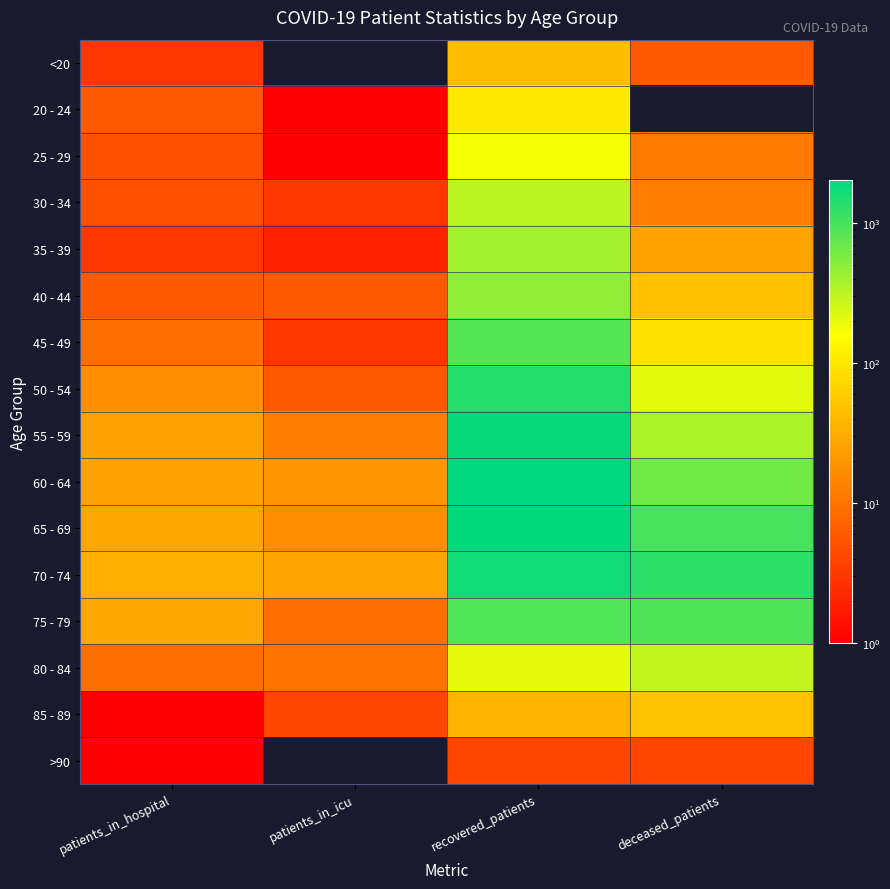

Reading right to left, list all the values displayed in this chart.

<20: deceased_patients=6	recovered_patients=45	patients_in_icu=0	patients_in_hospital=3
20 - 24: deceased_patients=0	recovered_patients=103	patients_in_icu=1	patients_in_hospital=6
25 - 29: deceased_patients=11	recovered_patients=175	patients_in_icu=1	patients_in_hospital=5
30 - 34: deceased_patients=12	recovered_patients=310	patients_in_icu=3	patients_in_hospital=5
35 - 39: deceased_patients=26	recovered_patients=392	patients_in_icu=2	patients_in_hospital=3
40 - 44: deceased_patients=47	recovered_patients=489	patients_in_icu=6	patients_in_hospital=6
45 - 49: deceased_patients=92	recovered_patients=872	patients_in_icu=3	patients_in_hospital=9
50 - 54: deceased_patients=209	recovered_patients=1378	patients_in_icu=6	patients_in_hospital=17
55 - 59: deceased_patients=361	recovered_patients=1846	patients_in_icu=13	patients_in_hospital=25
60 - 64: deceased_patients=645	recovered_patients=2013	patients_in_icu=20	patients_in_hospital=25
65 - 69: deceased_patients=992	recovered_patients=1961	patients_in_icu=17	patients_in_hospital=28
70 - 74: deceased_patients=1306	recovered_patients=1692	patients_in_icu=27	patients_in_hospital=33
75 - 79: deceased_patients=923	recovered_patients=893	patients_in_icu=9	patients_in_hospital=28
80 - 84: deceased_patients=289	recovered_patients=204	patients_in_icu=10	patients_in_hospital=9
85 - 89: deceased_patients=49	recovered_patients=37	patients_in_icu=4	patients_in_hospital=1
>90: deceased_patients=4	recovered_patients=4	patients_in_icu=0	patients_in_hospital=1